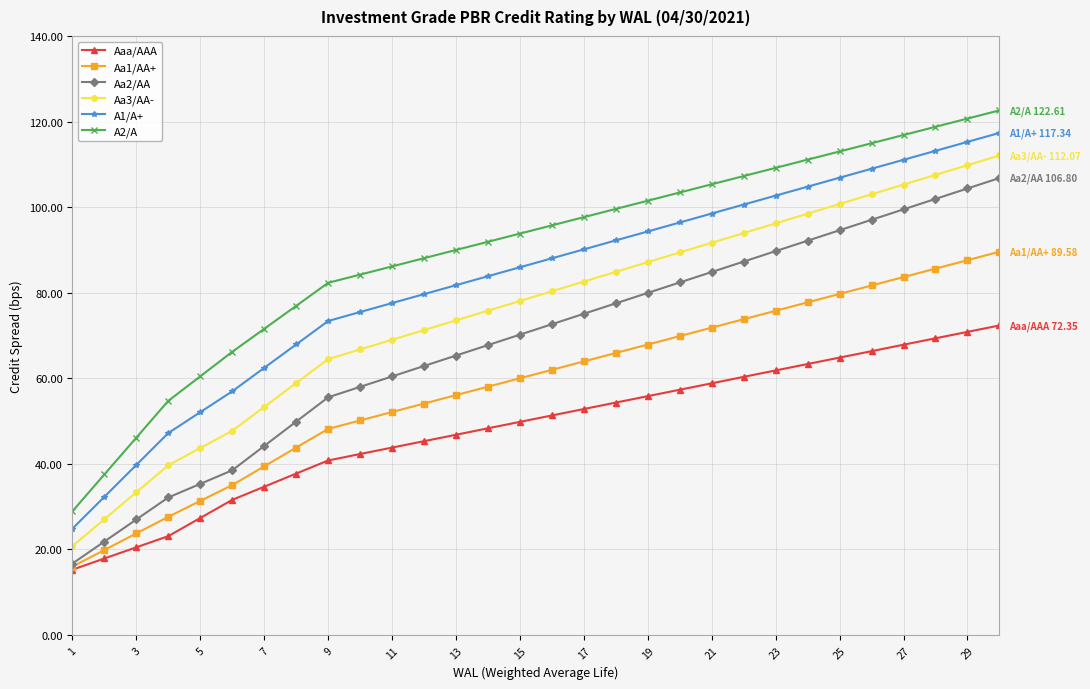

What is the value of the A2/A point at the 10th from the left?

84.2